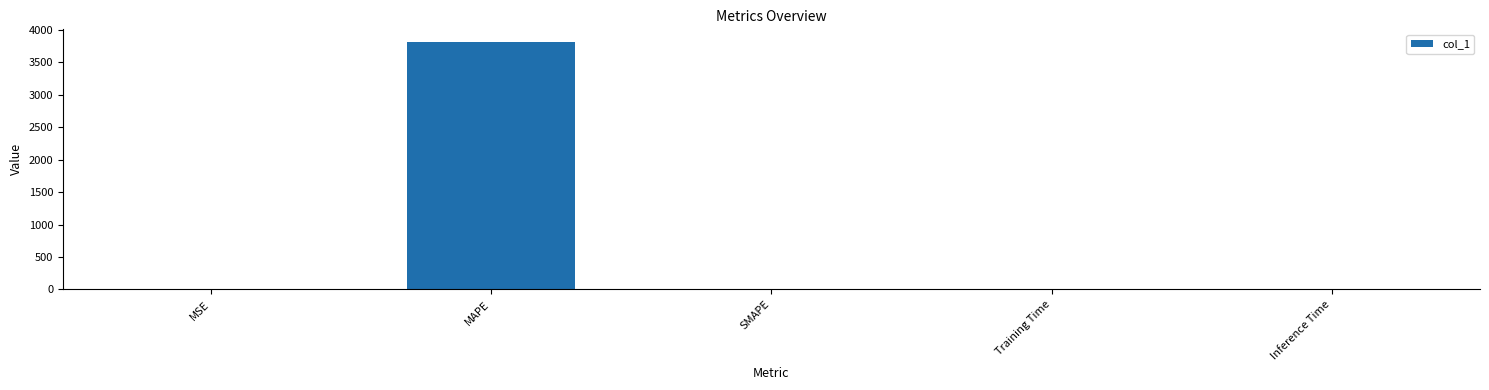

At which category does the chart reach its peak across all series?

MAPE